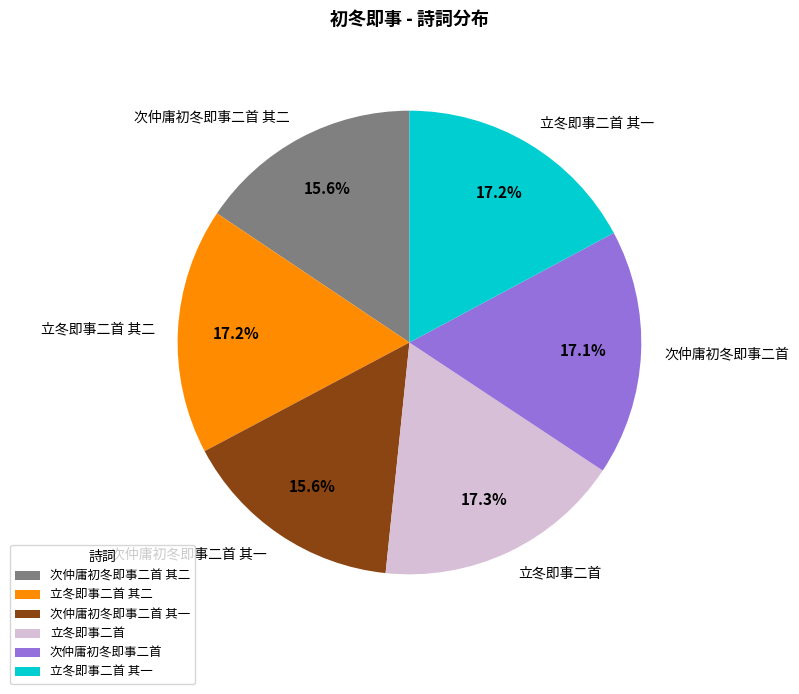

Does 次仲庸初冬即事二首 其一 represent more than half of the total?

No